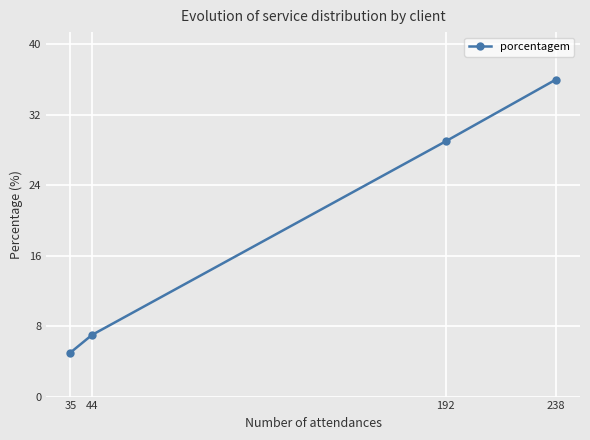

Reading left to right, transcribe all the data shown in this chart.

35=5	44=7	192=29	238=36